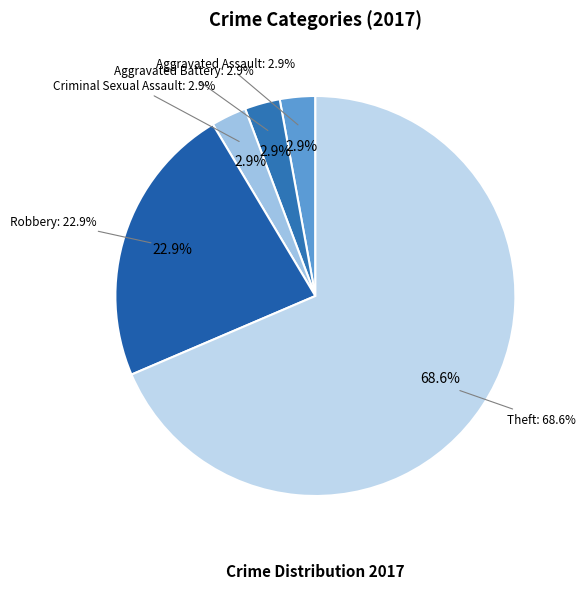

Between Aggravated Battery and Robbery, which is larger?

Robbery